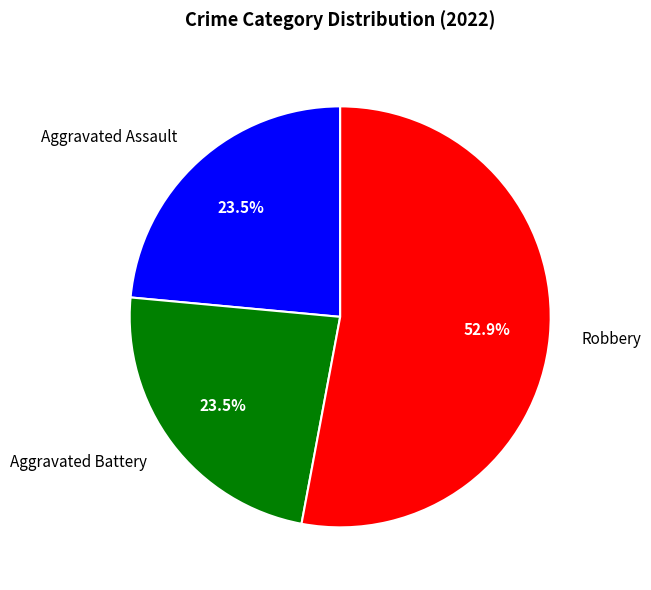

Between Robbery and Aggravated Battery, which is larger?

Robbery